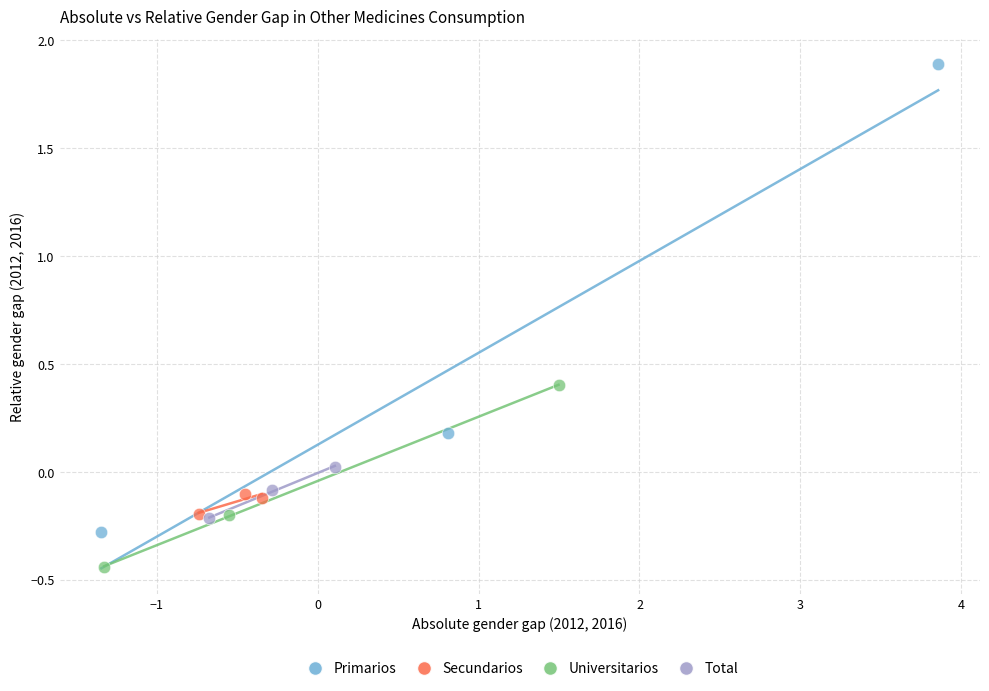

Which series has the widest spread of Y values?

Primarios